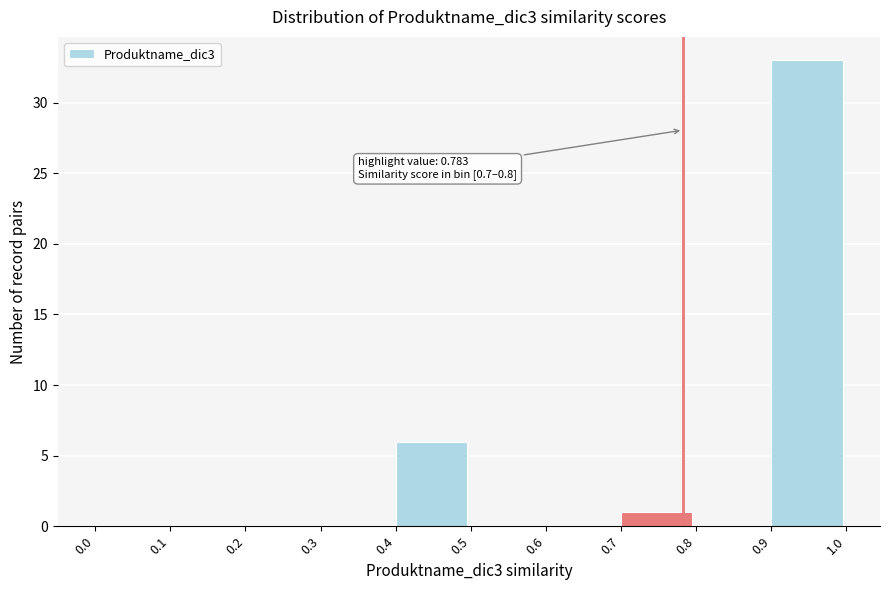

Over which range of the x-axis is the bar tallest?

0.9 to 1.0